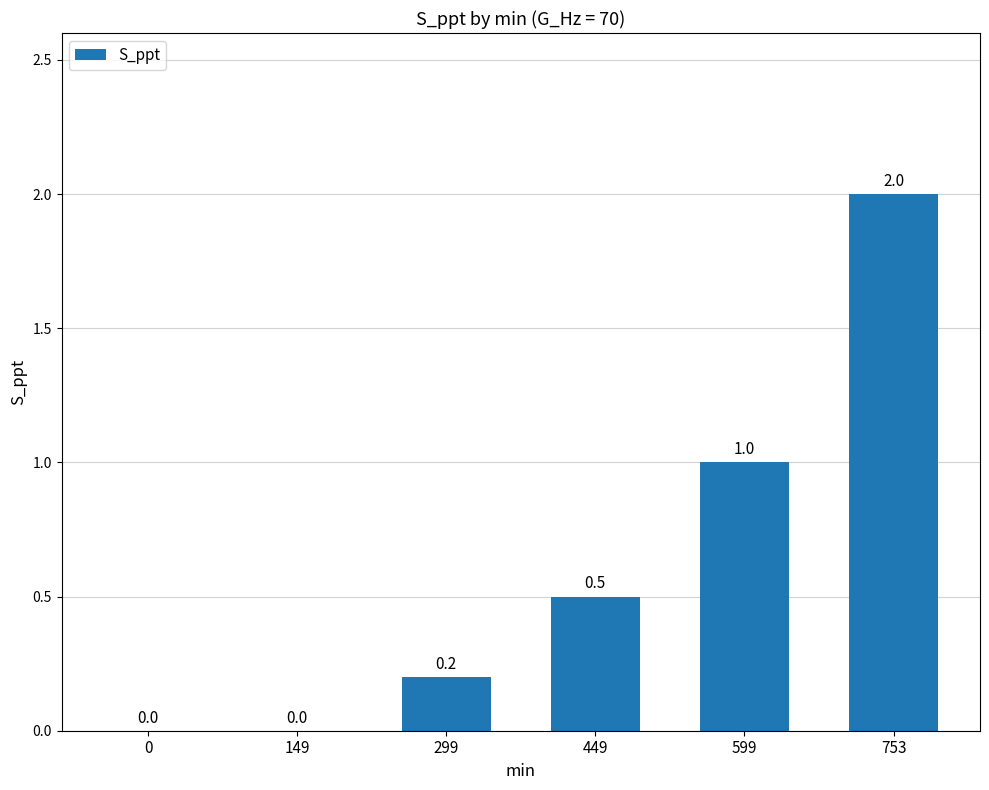

Reading right to left, list all the values displayed in this chart.

753=2.0	599=1.0	449=0.5	299=0.2	149=0.0	0=0.0